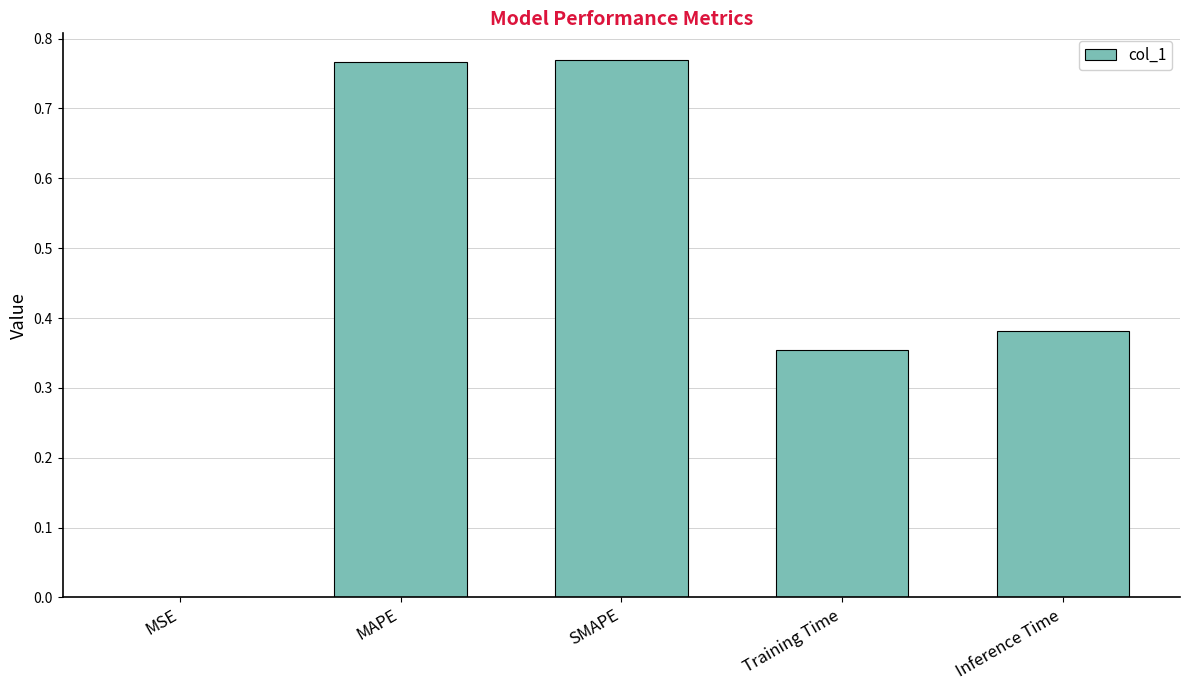

What is the sum of all values?

2.3